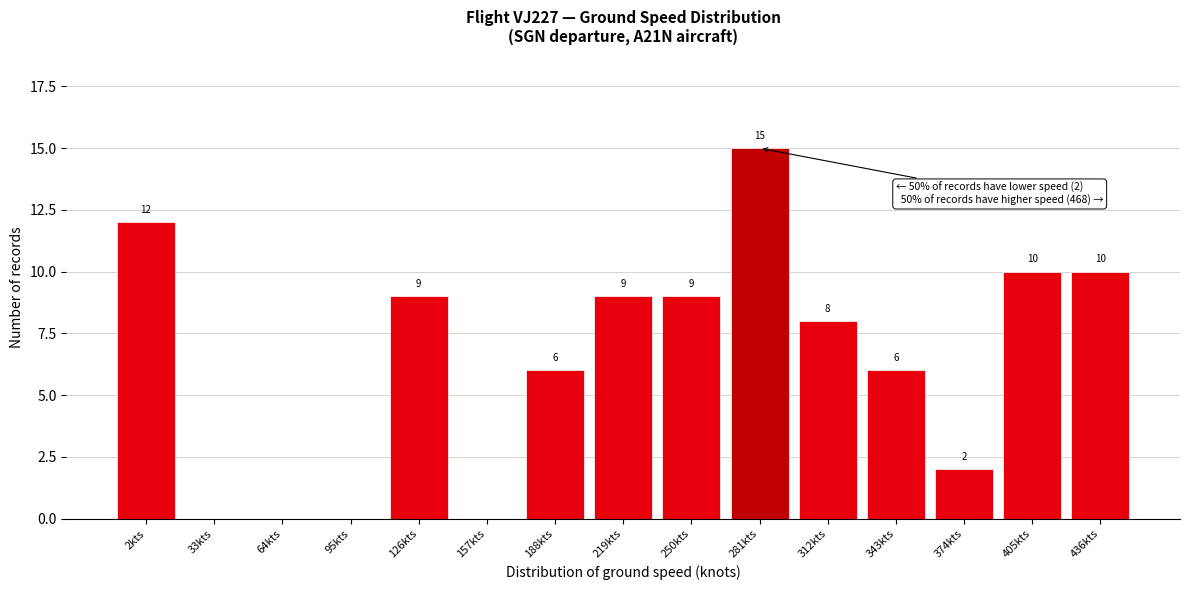

Reading left to right, extract all data points from this chart.

2kts=12	33kts=0	64kts=0	95kts=0	126kts=9	157kts=0	188kts=6	219kts=9	250kts=9	281kts=15	312kts=8	343kts=6	374kts=2	405kts=10	436kts=10